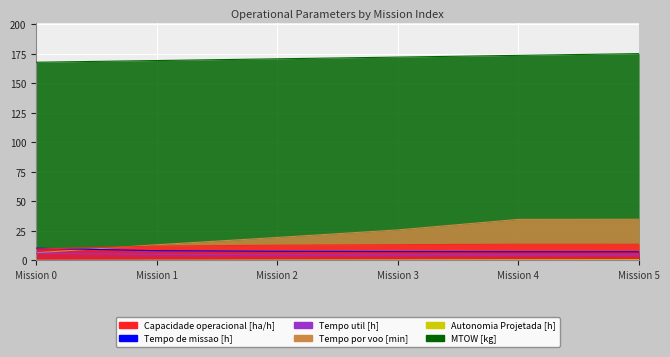

List the labels in order of Tempo de missao [h] value, smallest first.

Mission 4, Mission 5, Mission 3, Mission 2, Mission 1, Mission 0